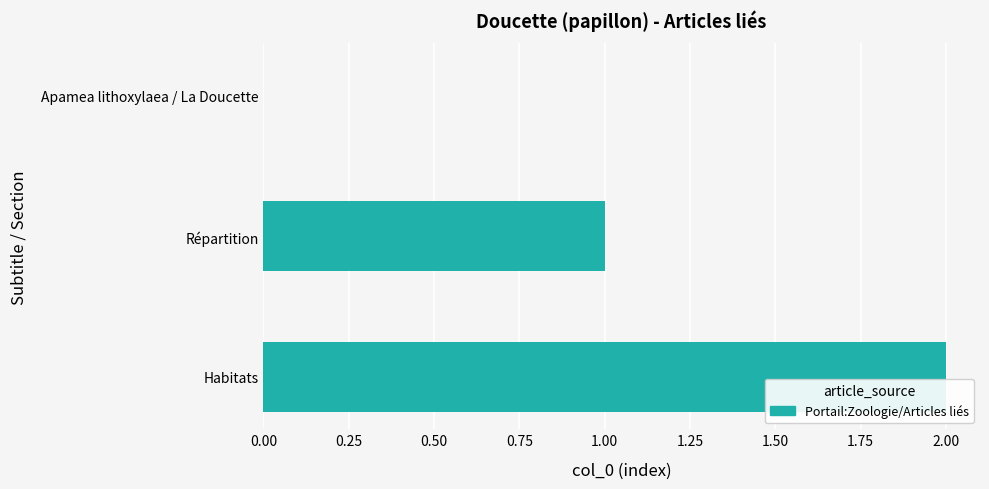

What is the maximum value shown in the chart?

2